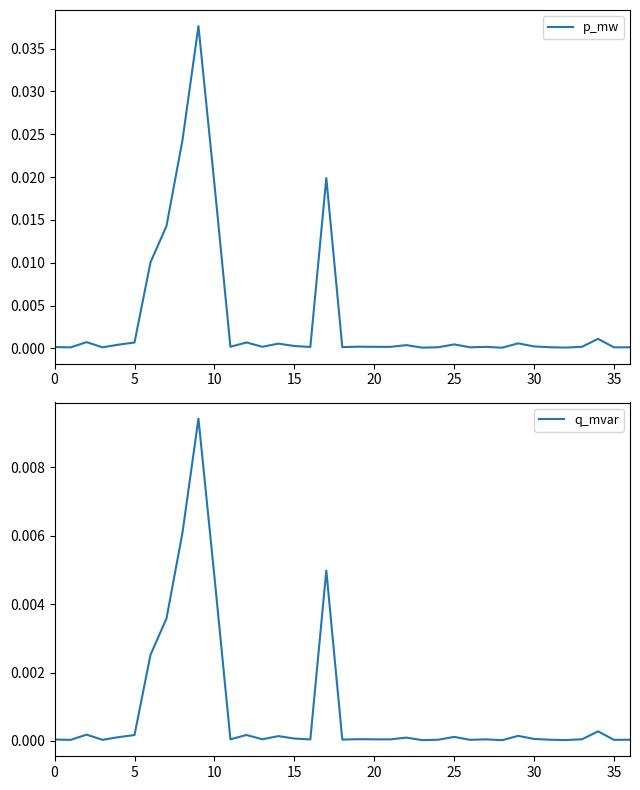

What is the sum of all p_mw values?

0.1